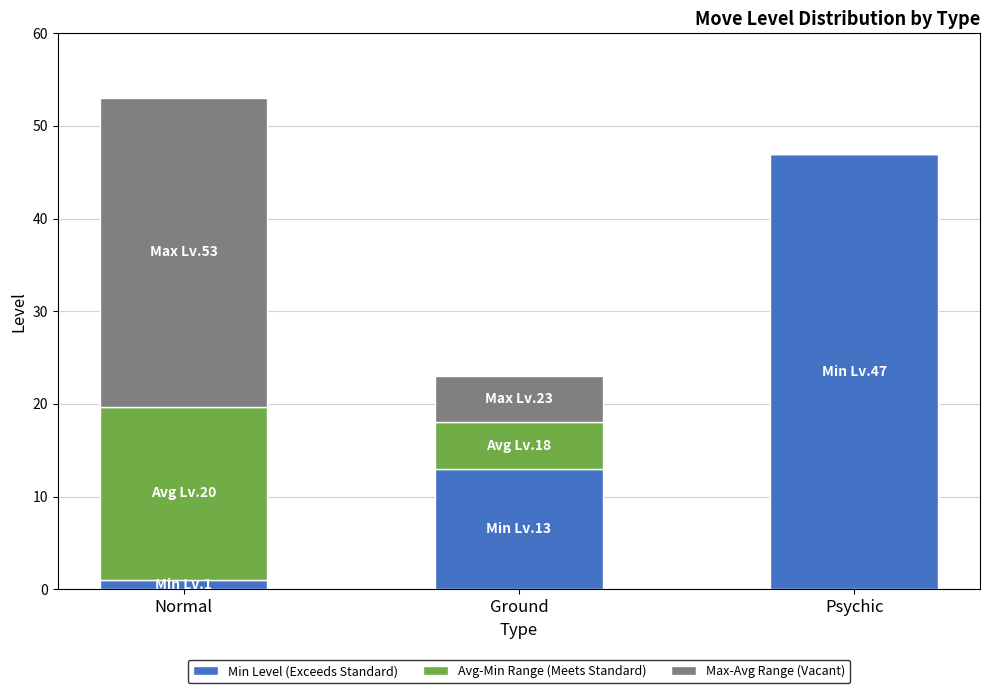

Reading left to right, transcribe the values for Min Level (Exceeds Standard).

Normal=1.0	Ground=13.0	Psychic=47.0